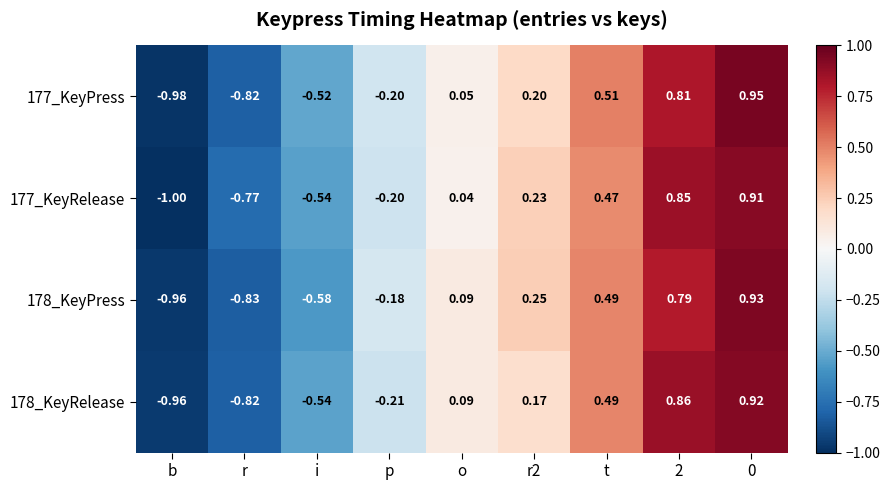

Which category has the lowest value in the 178_KeyPress series?

b